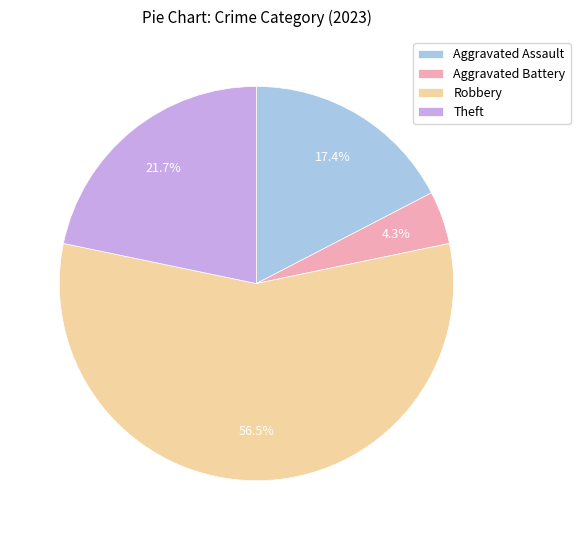

To the nearest percent, what percentage of the pie is Aggravated Assault?

17%